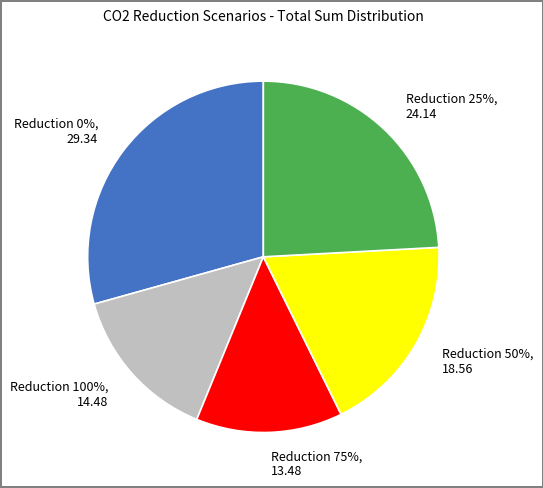

Is it true that 75% is 13% of the pie?

True